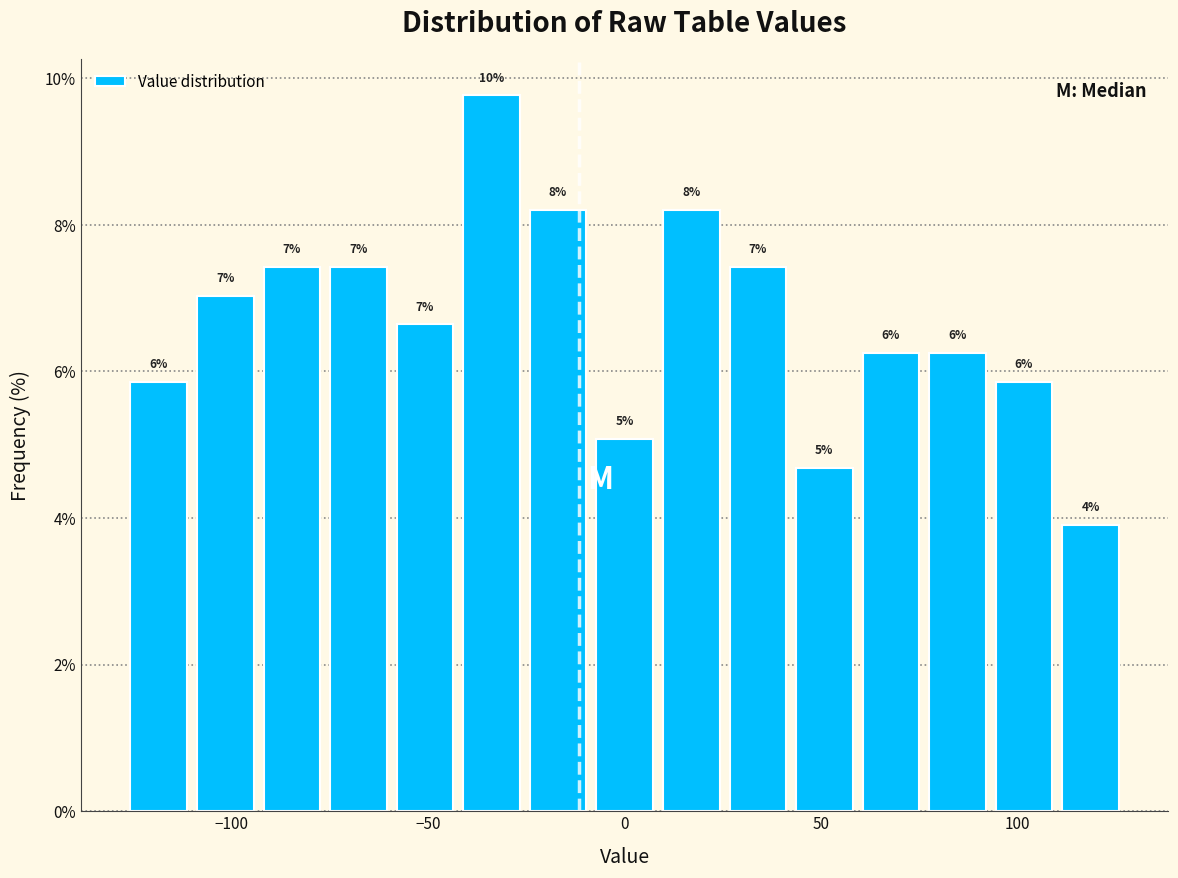

Read against the x-axis, roughly where is the centre of the tallest bar?

-35